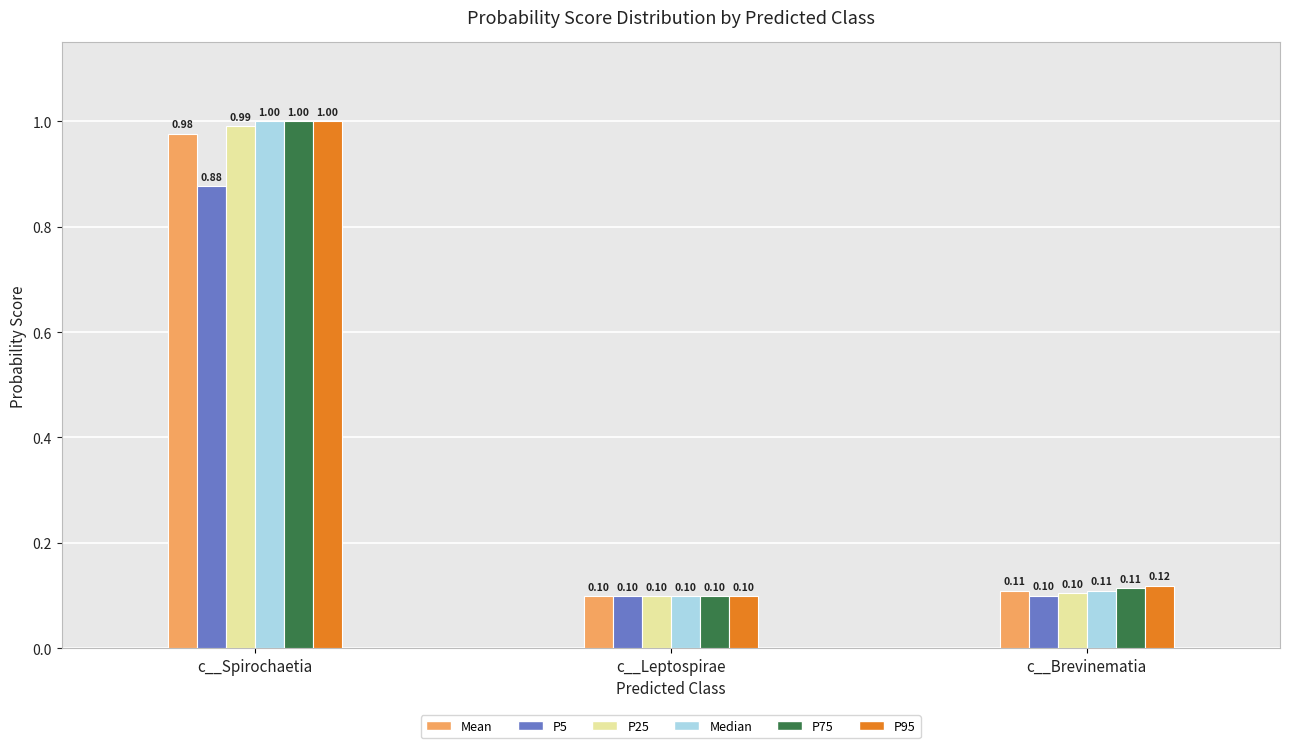

Where is Mean nearest to the value 0?

c__Leptospirae